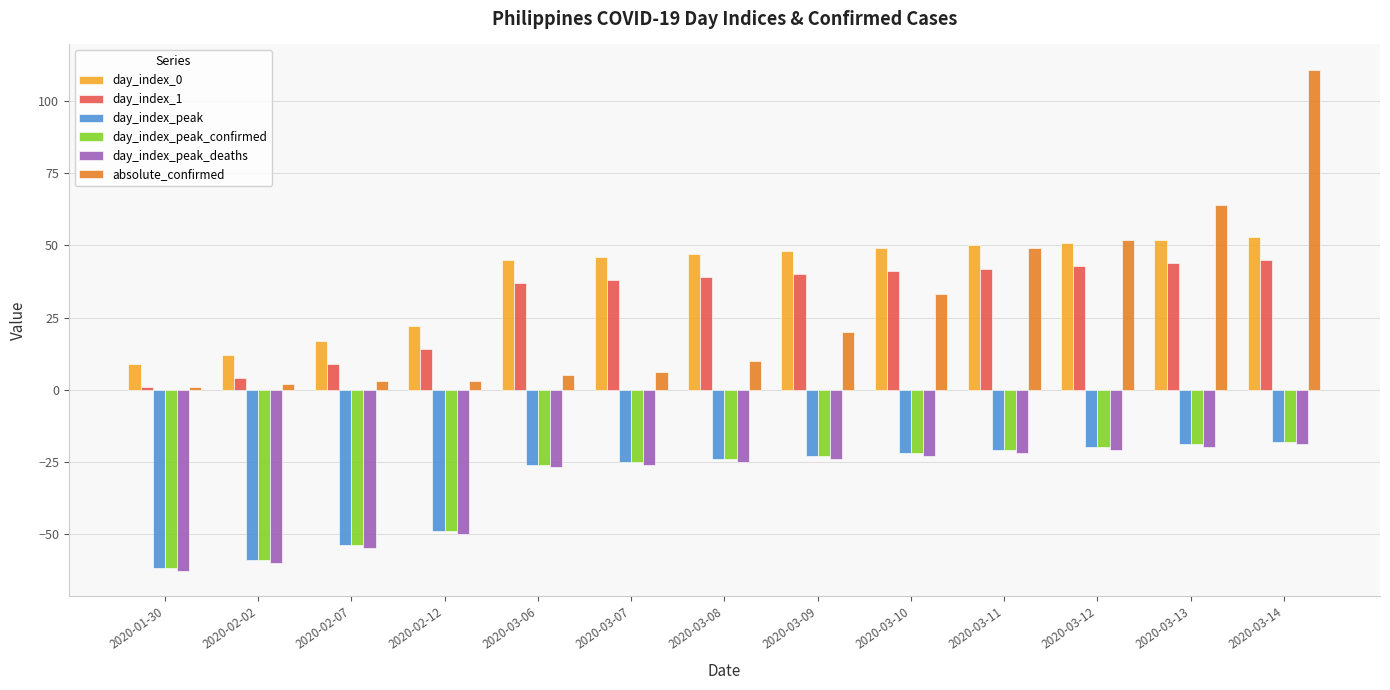

How many bars are there in total?

78